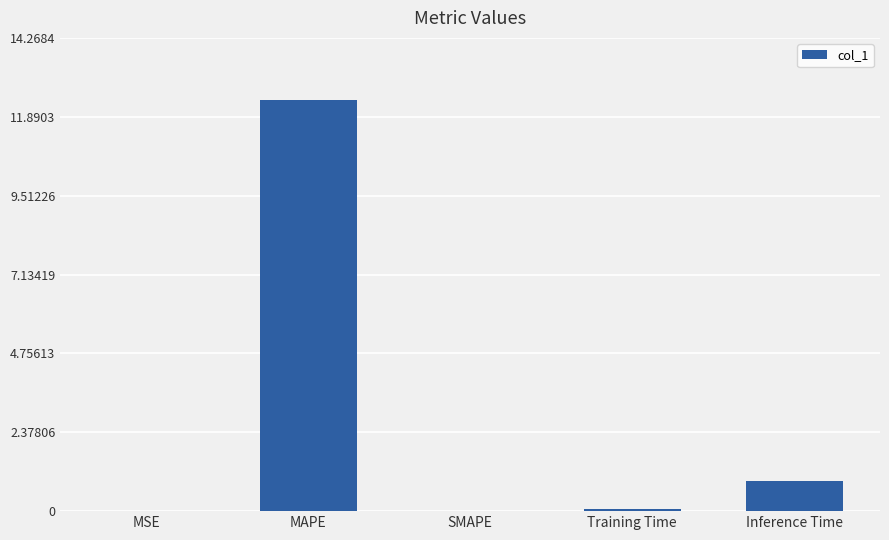

Count the number of categories in the chart.

5